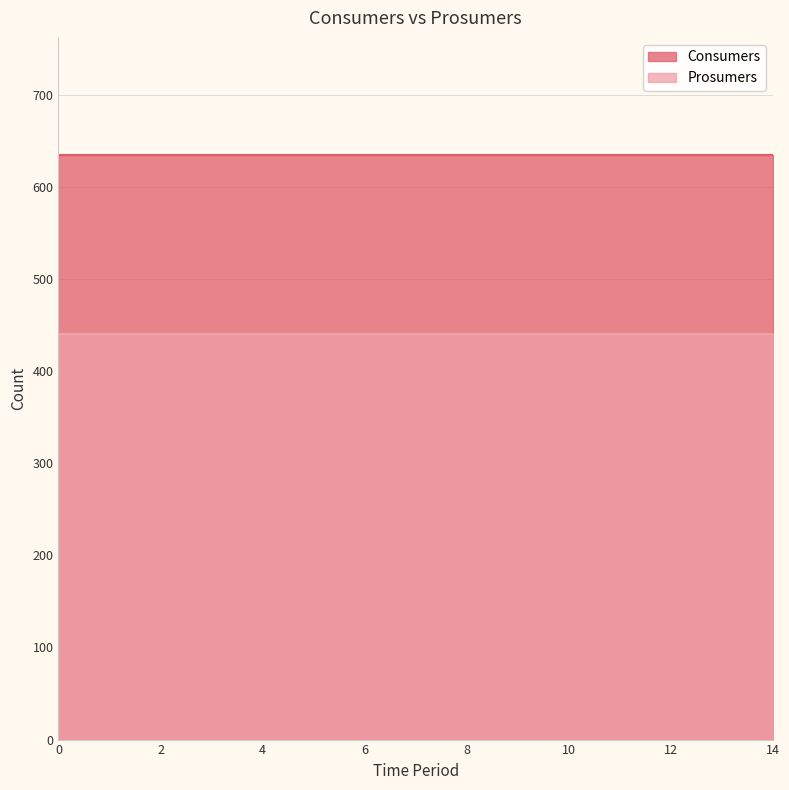

Which series has the largest range (max minus min)?

Consumers